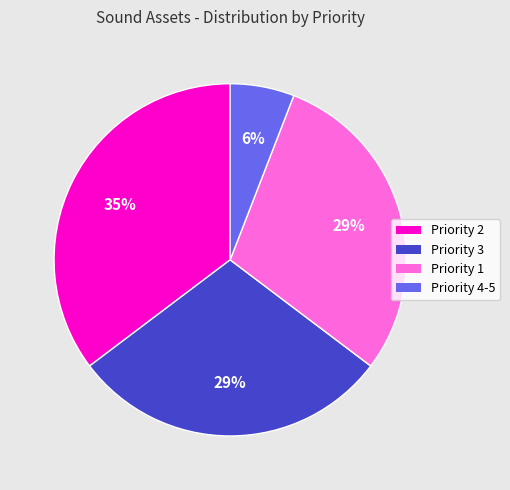

Do Priority 4-5 and Priority 1 together represent more than half of the pie?

No